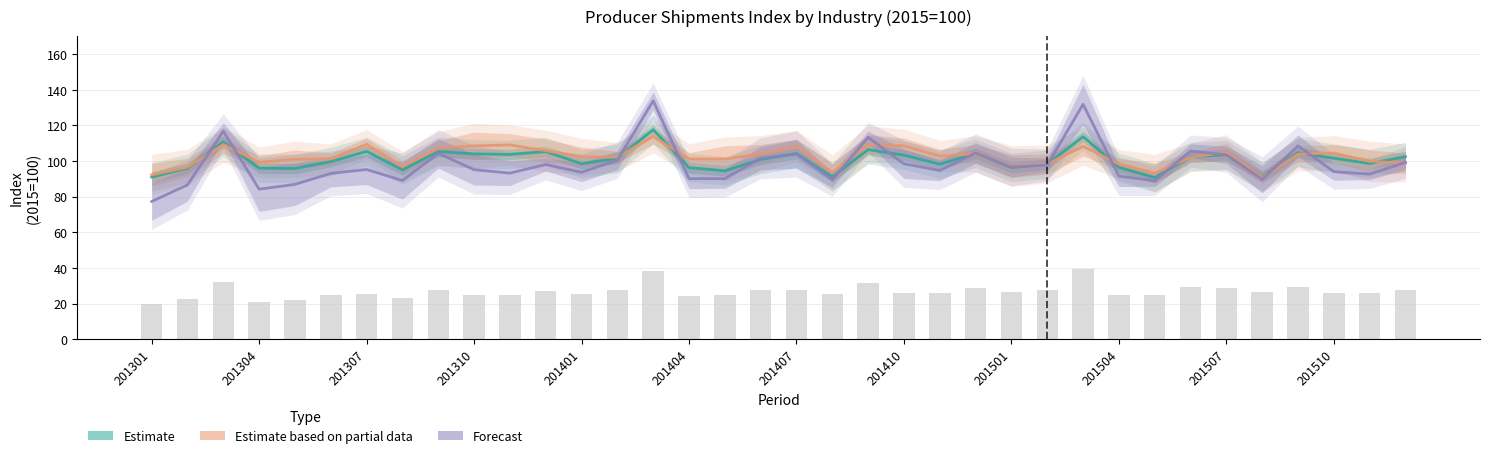

List the series in order of their overall mean, lowest first.

Forecast, Estimate, Estimate based on partial data